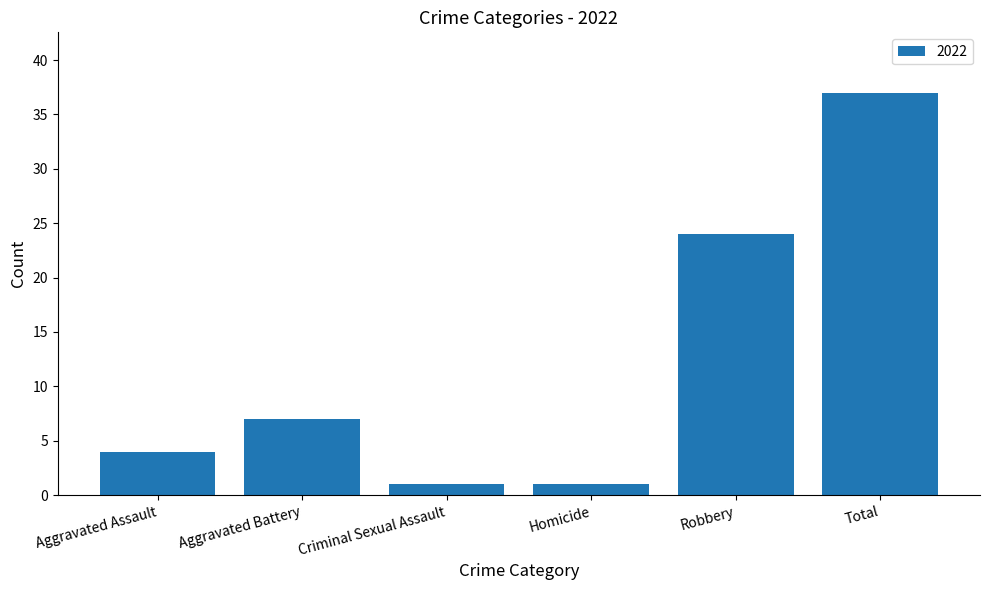

What is the greatest value displayed?

37